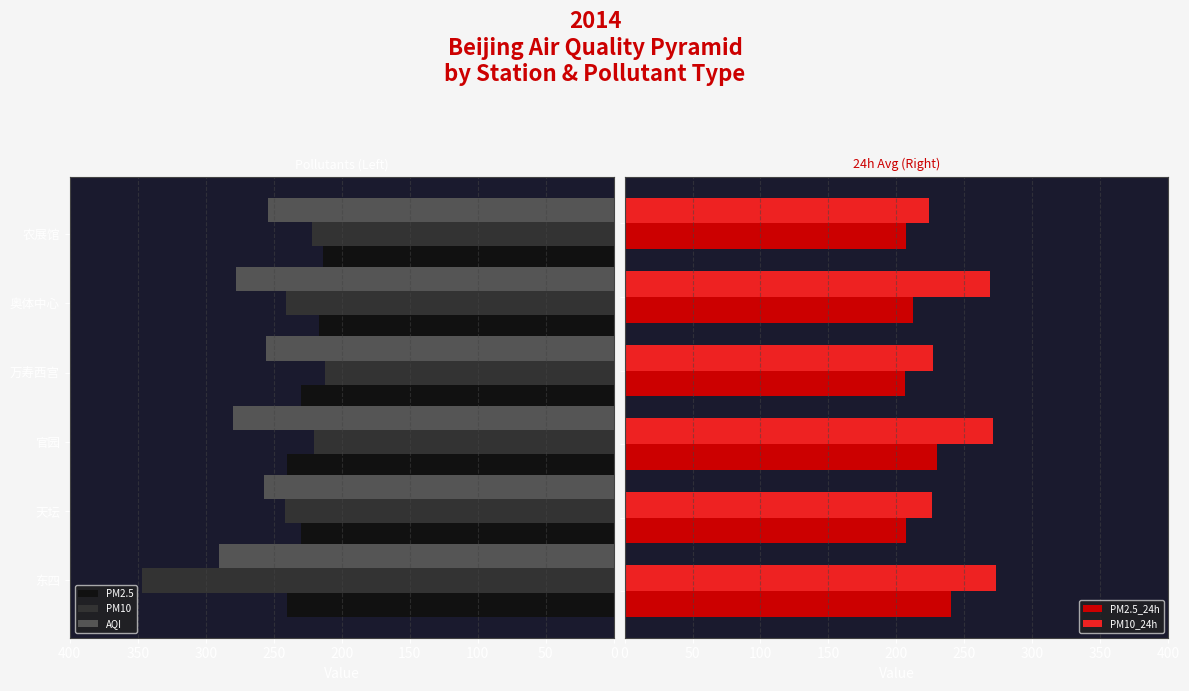

The PM2.5 series shows 230 at 150. True or false?

True